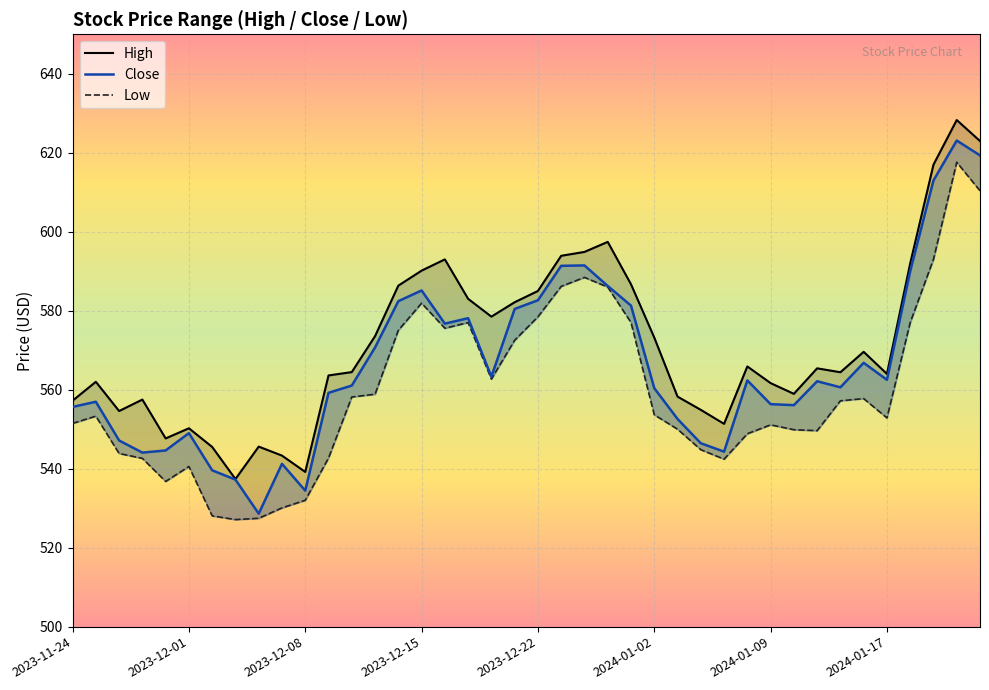

Is the value of Low at 2023-12-19 greater than the value of Close at 2024-01-16?

Yes